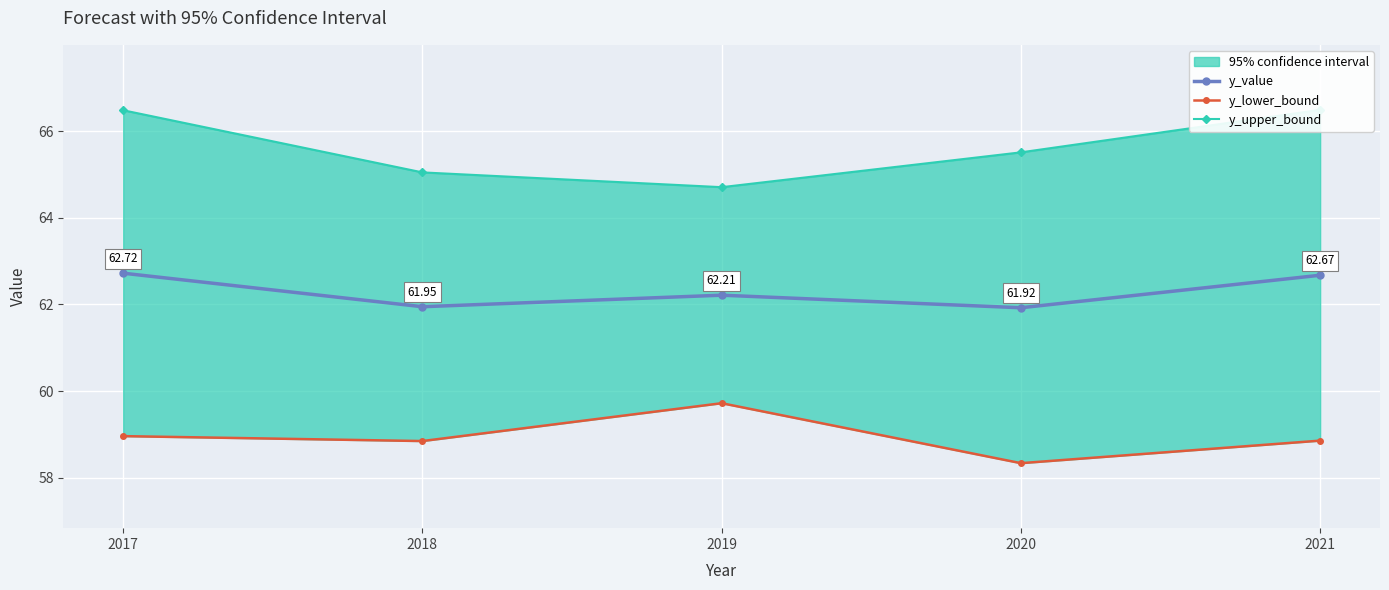

At which category is the sum across all series the highest?

2017